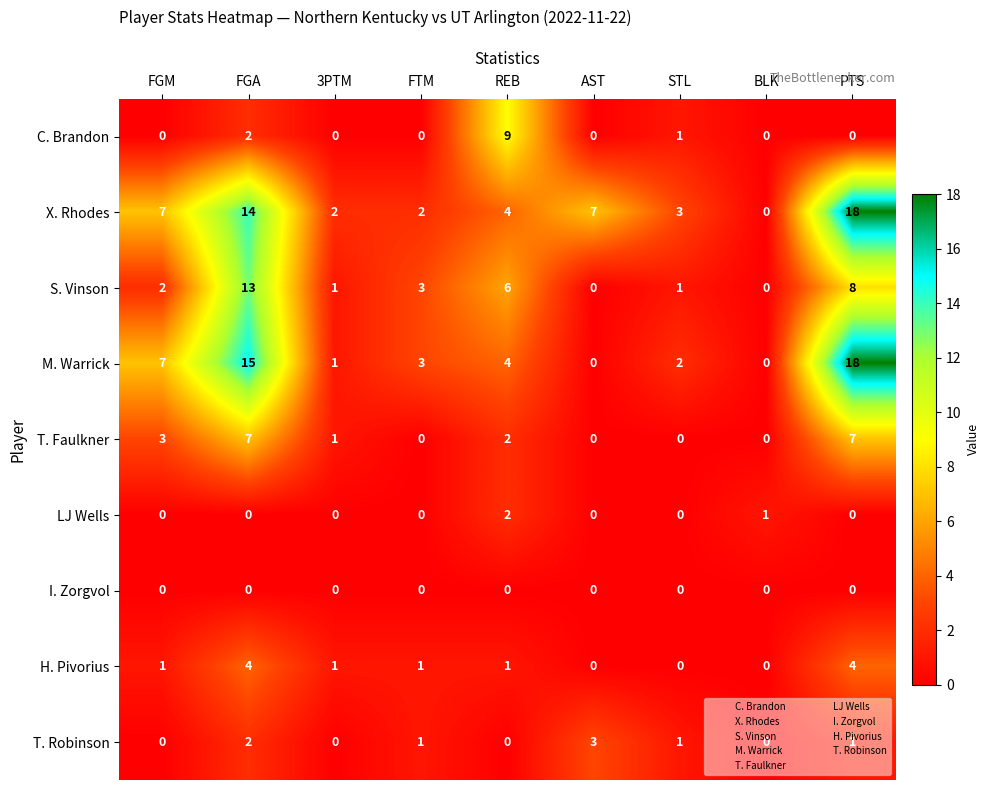

Between FTM and AST, which series saw the biggest shift?

X. Rhodes